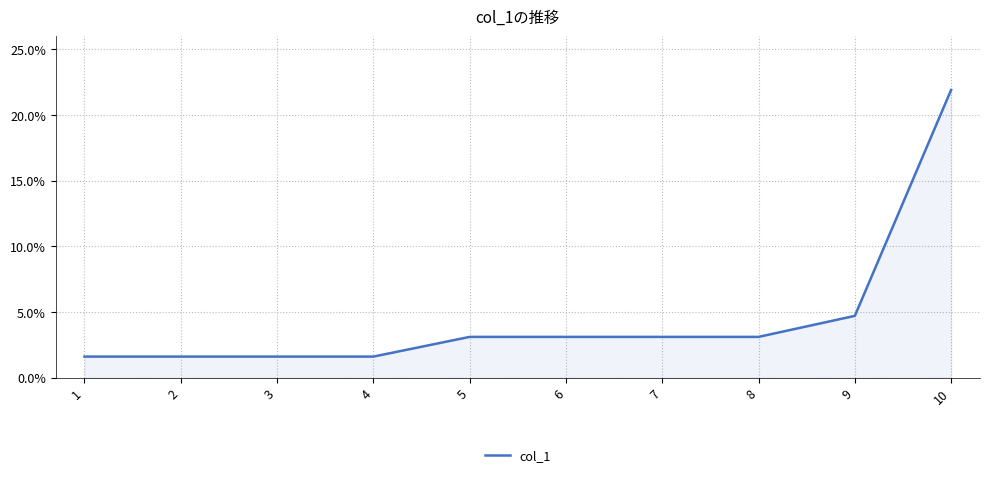

At which label is the value closest to 0?

1